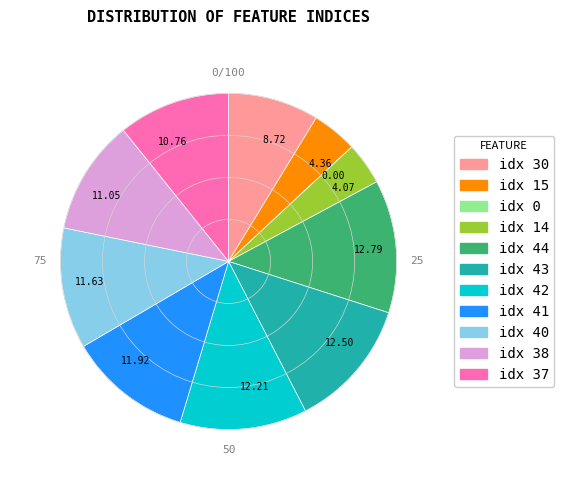

Does 12.79 represent more than half of the total?

No